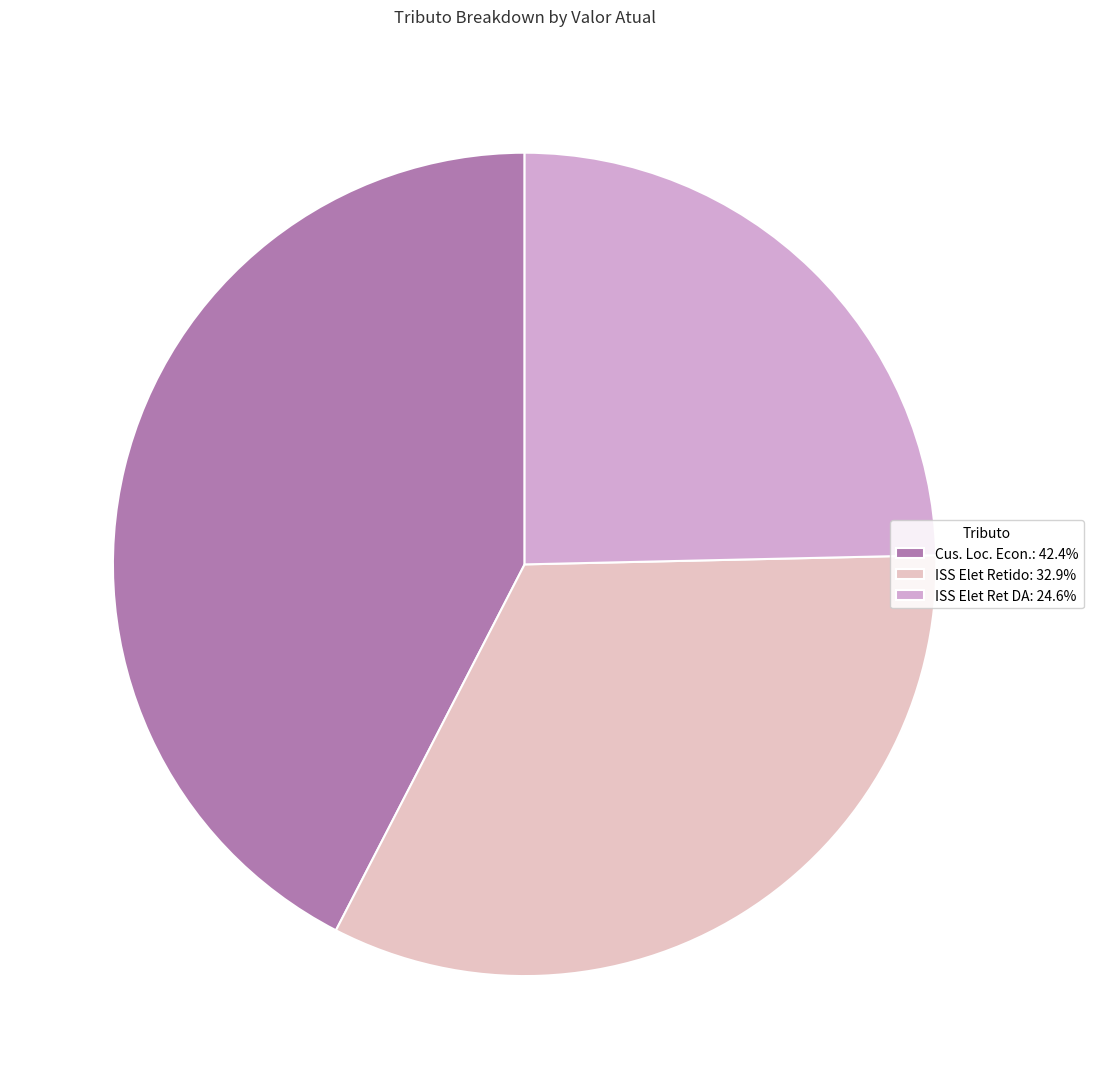

Which category has the smallest portion of the pie?

ISS Elet Ret DA